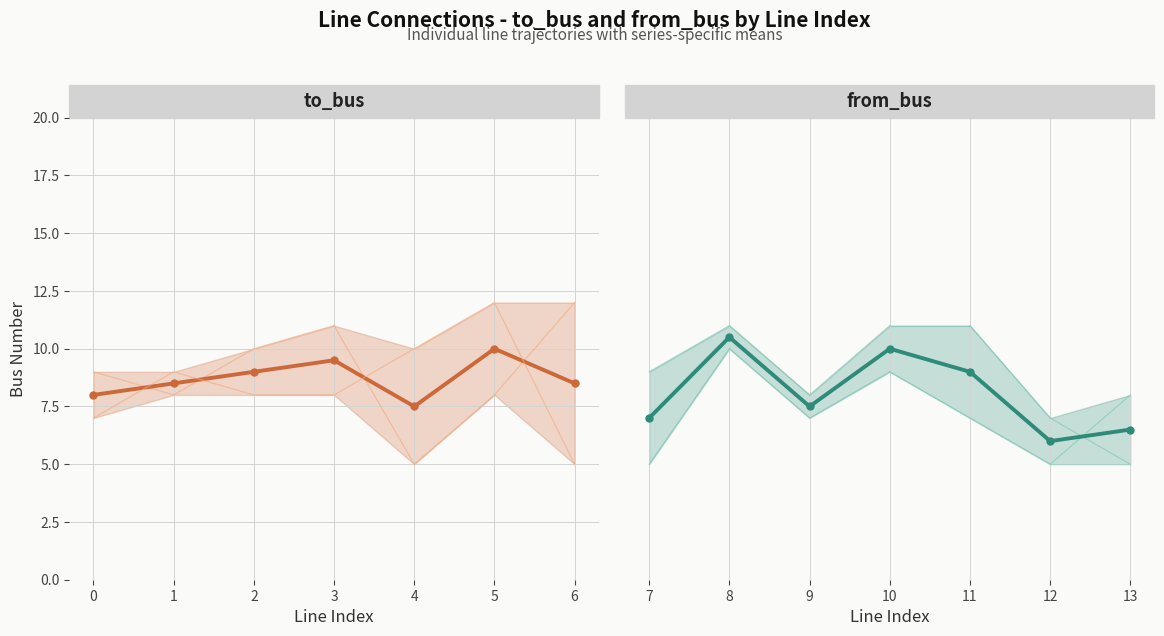

What is the smallest value displayed?

6.0